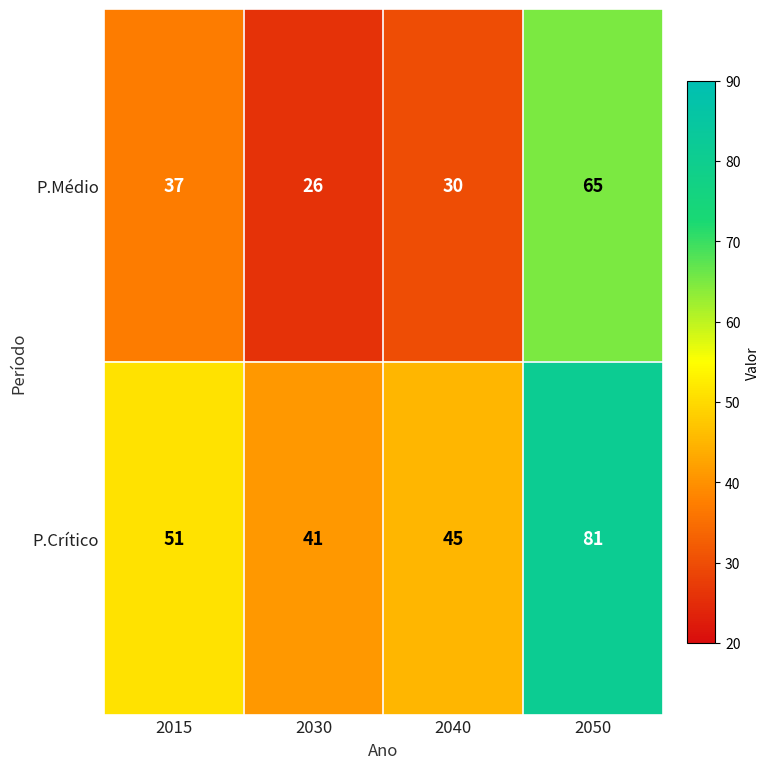

How many categories are shown in the chart?

4